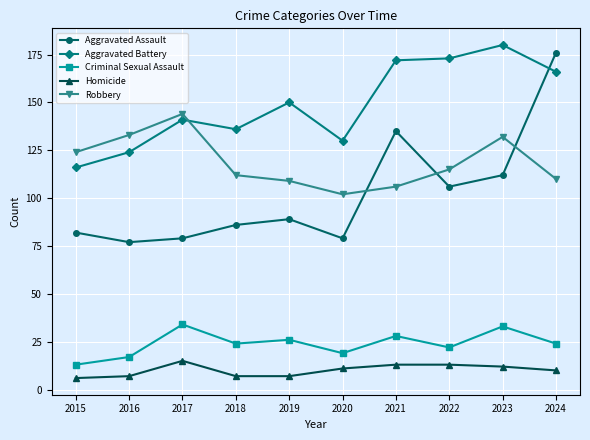

Does the chart have visible grid lines?

Yes